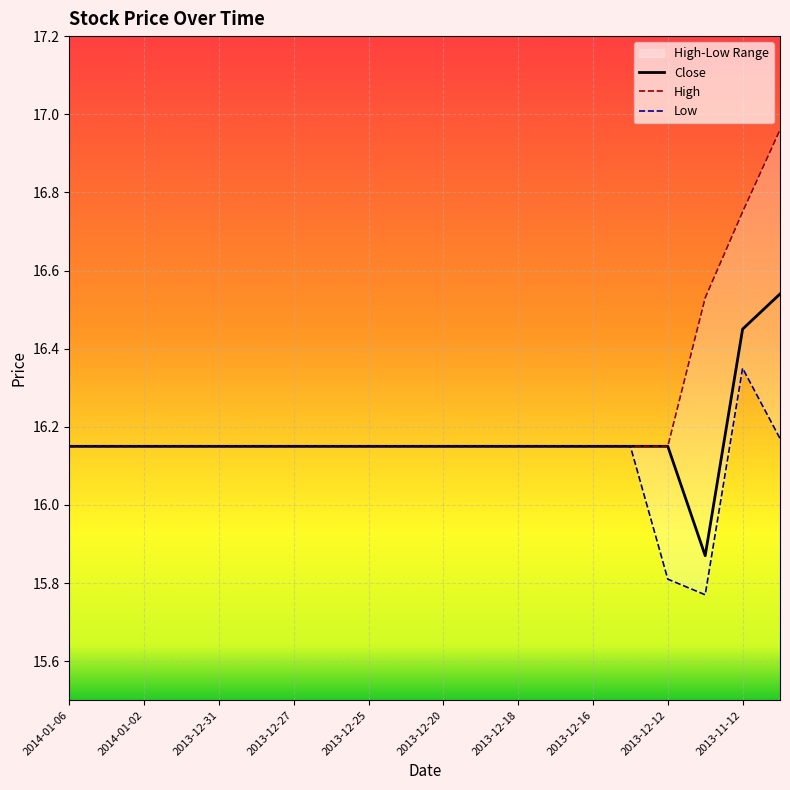

Which series has the largest total across all categories?

High